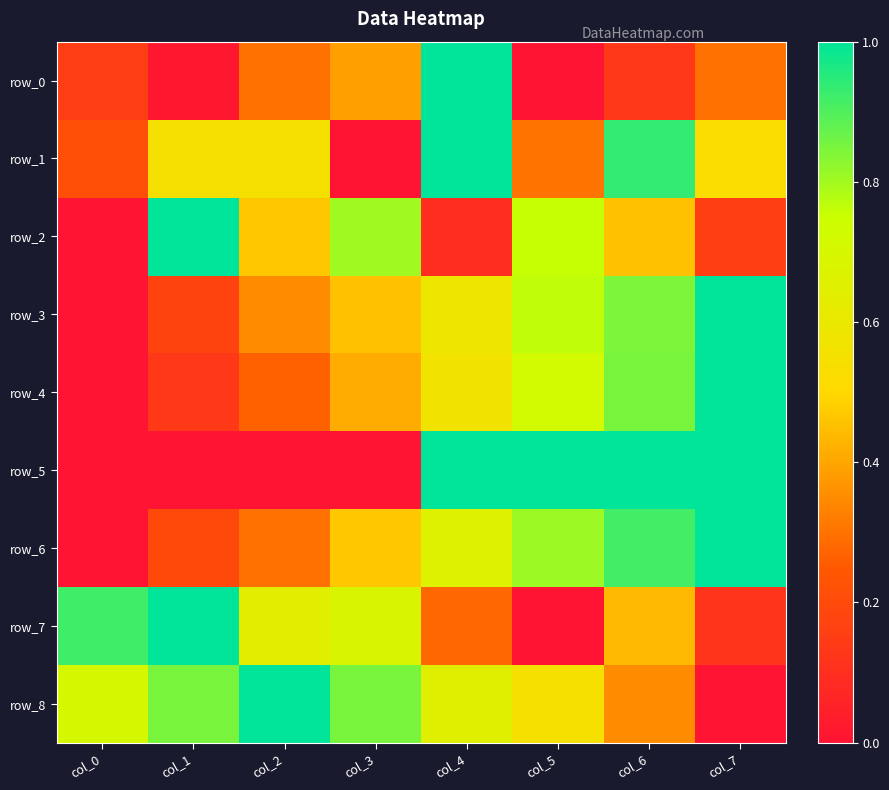

What is the maximum value shown in the chart?

1.0